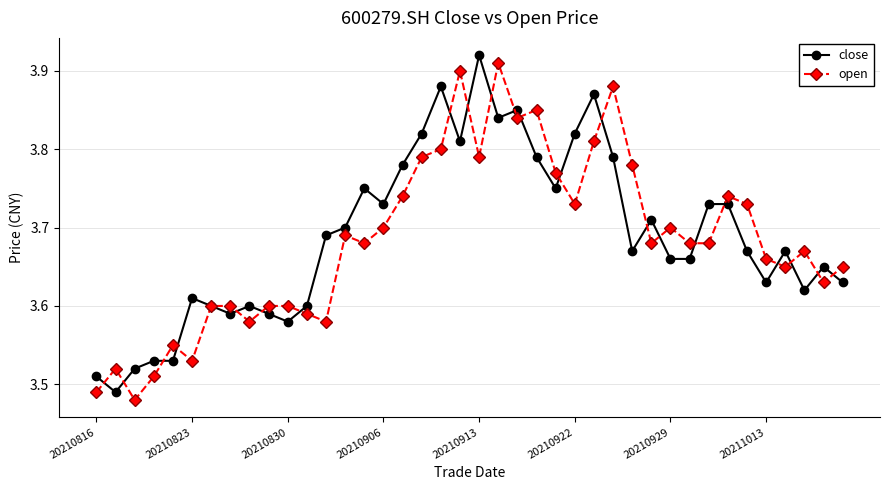

How many close values are between 3 and 4?

40